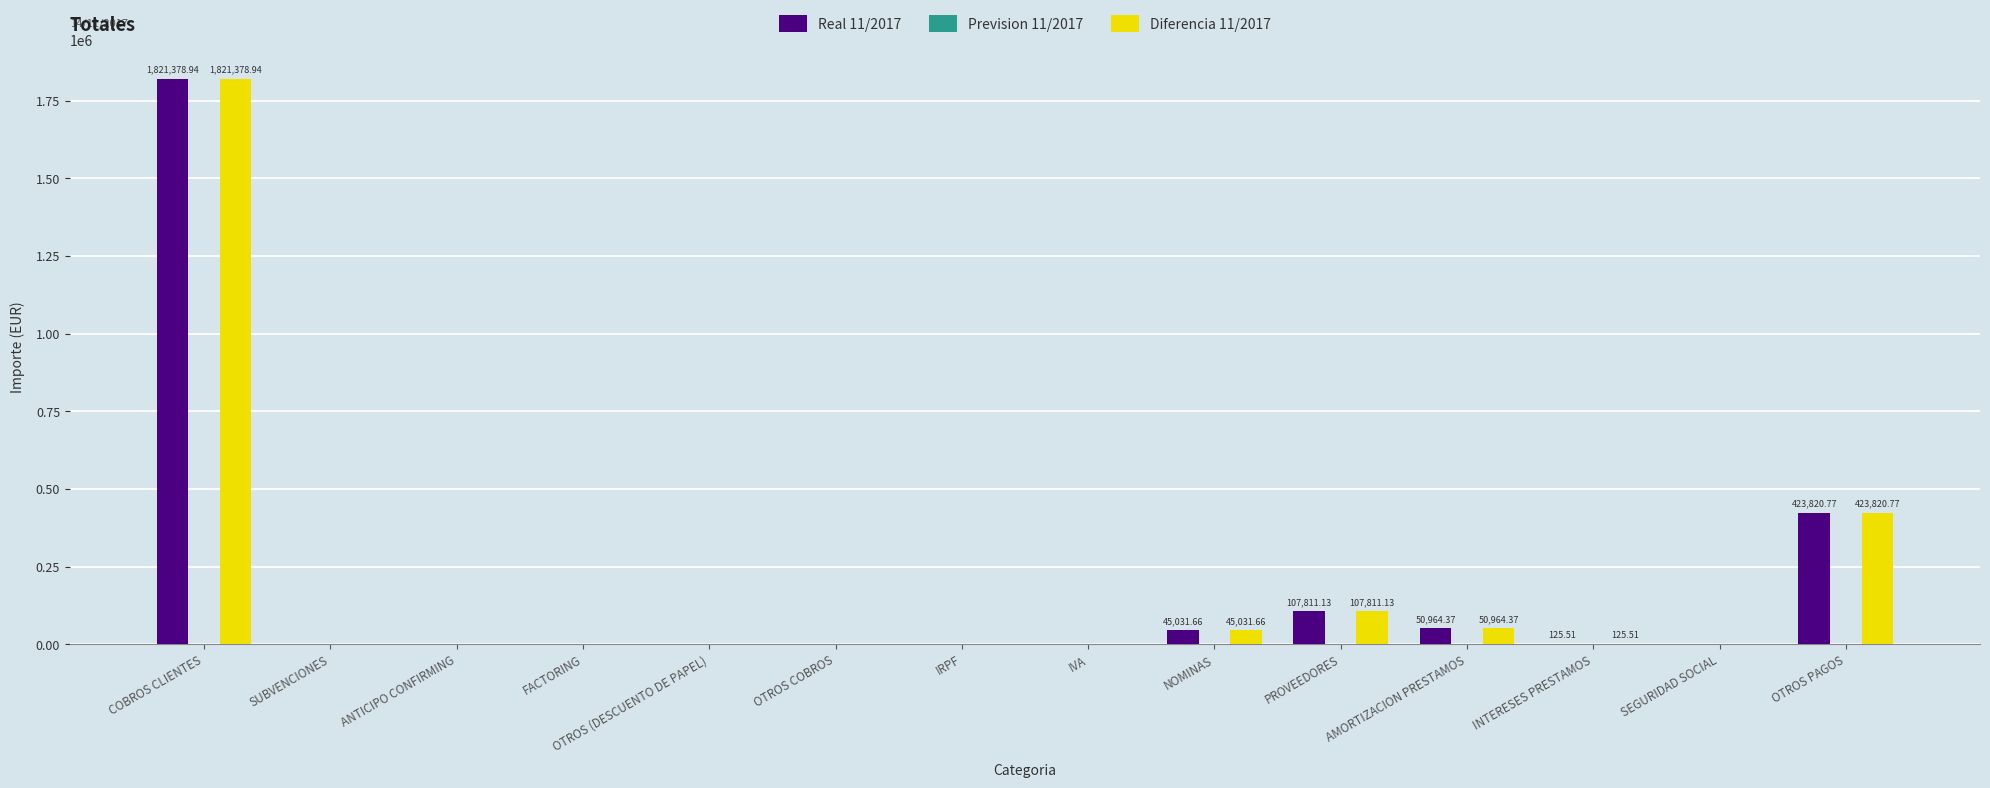

At which category is the sum across all series the highest?

COBROS CLIENTES